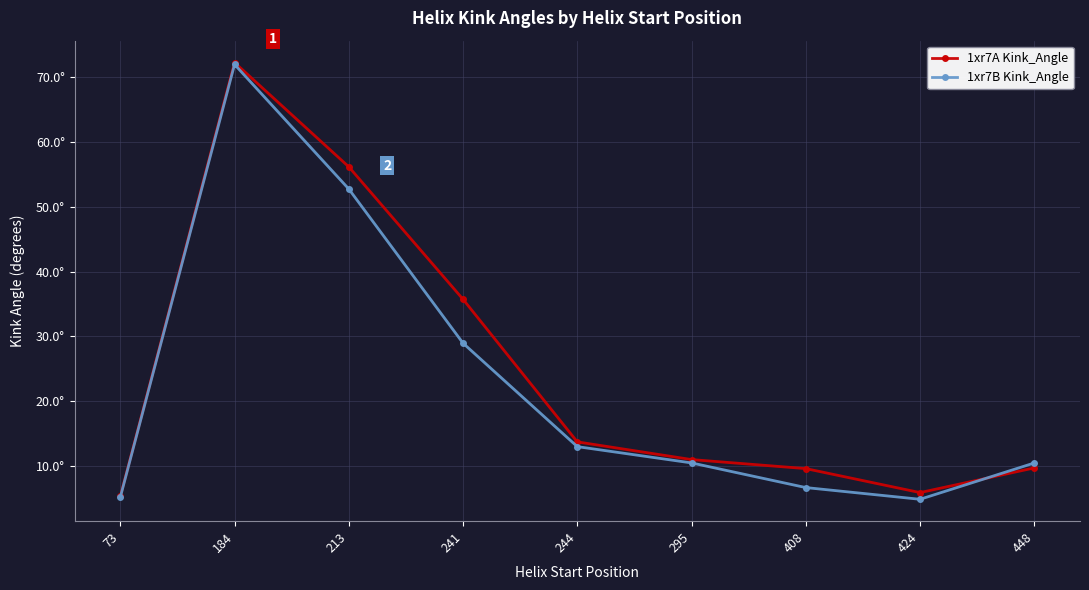

What are all the series names shown in the legend?

1xr7A Kink_Angle, 1xr7B Kink_Angle